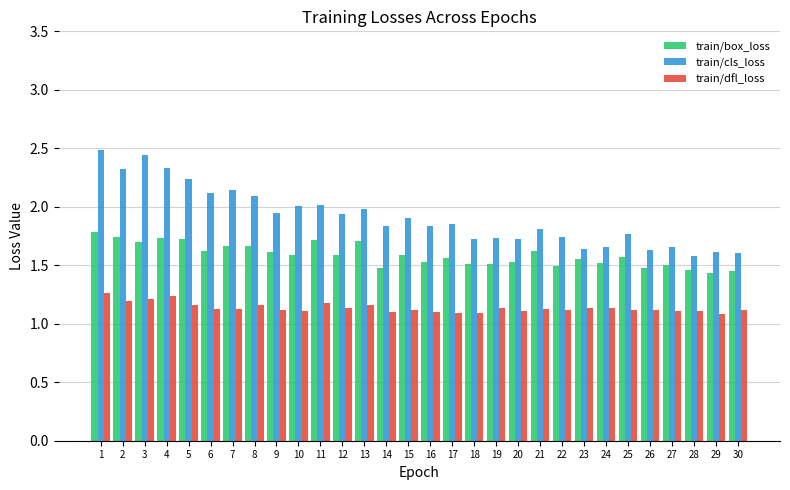

What is the difference between the highest and lowest values at 27?

0.5